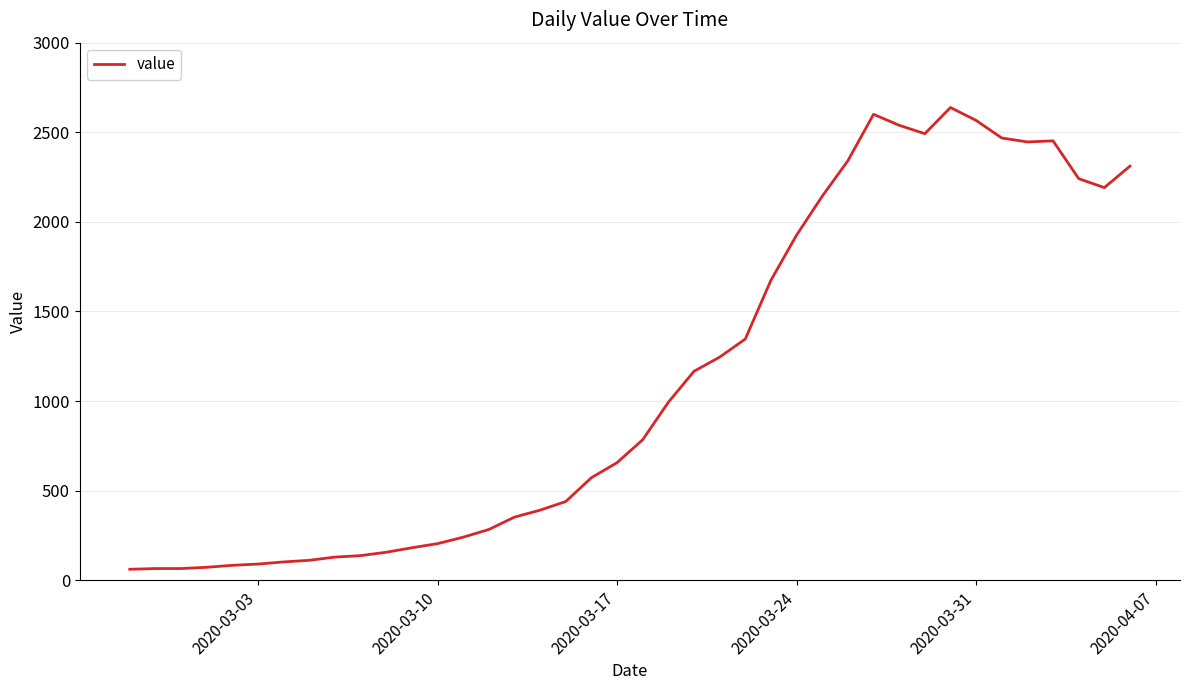

What is the difference between the maximum and minimum values?

2577